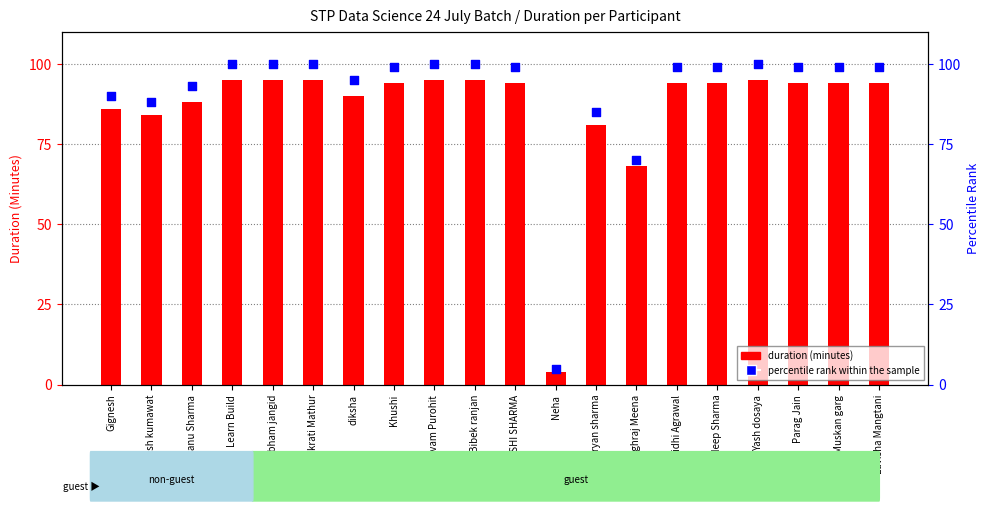

Is the value of duration at Muskan garg greater than the value of percentile rank within the sample at Mandeep Sharma?

No